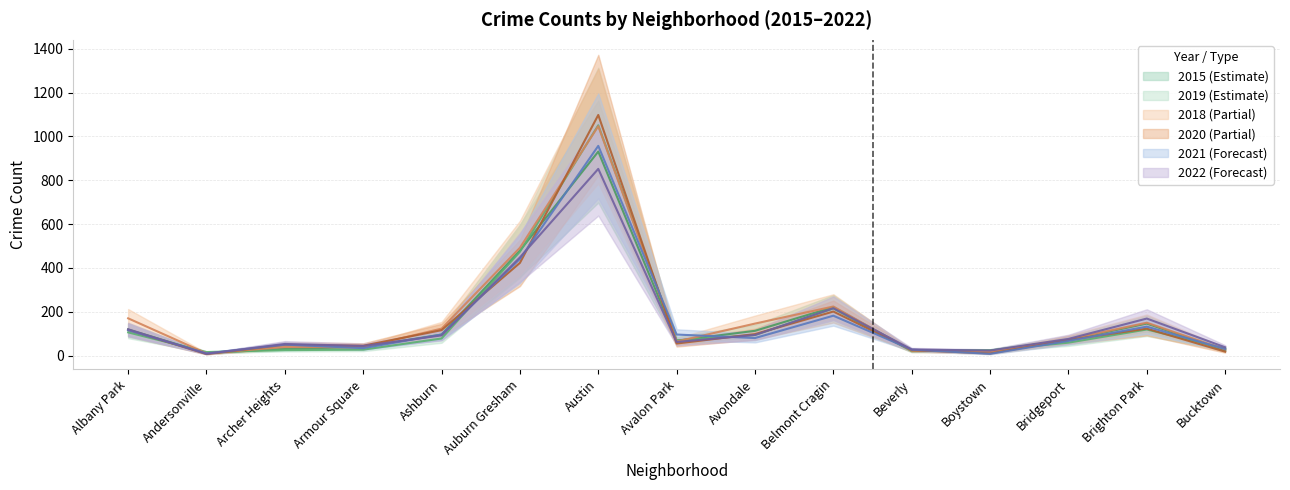

At Austin, list the series in order from largest to smallest.

2020, 2019, 2018, 2021, 2015, 2022